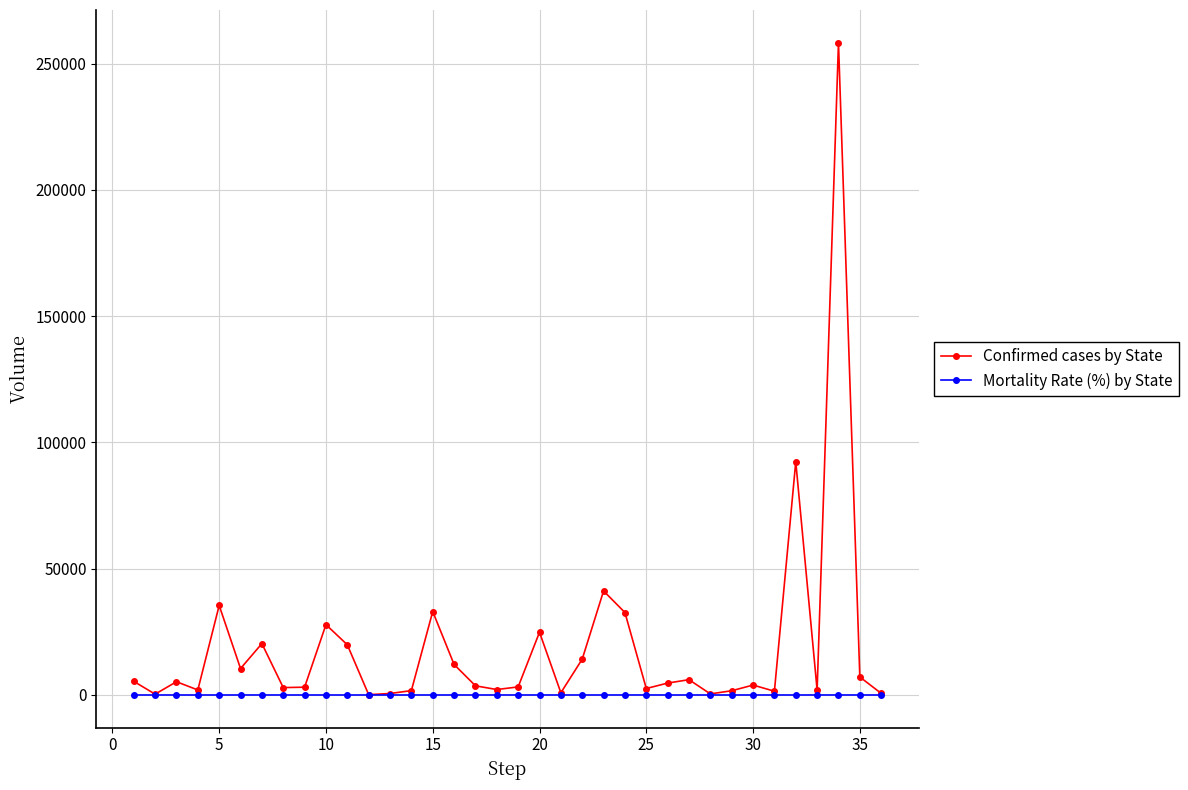

What is the smallest value displayed?

1.7